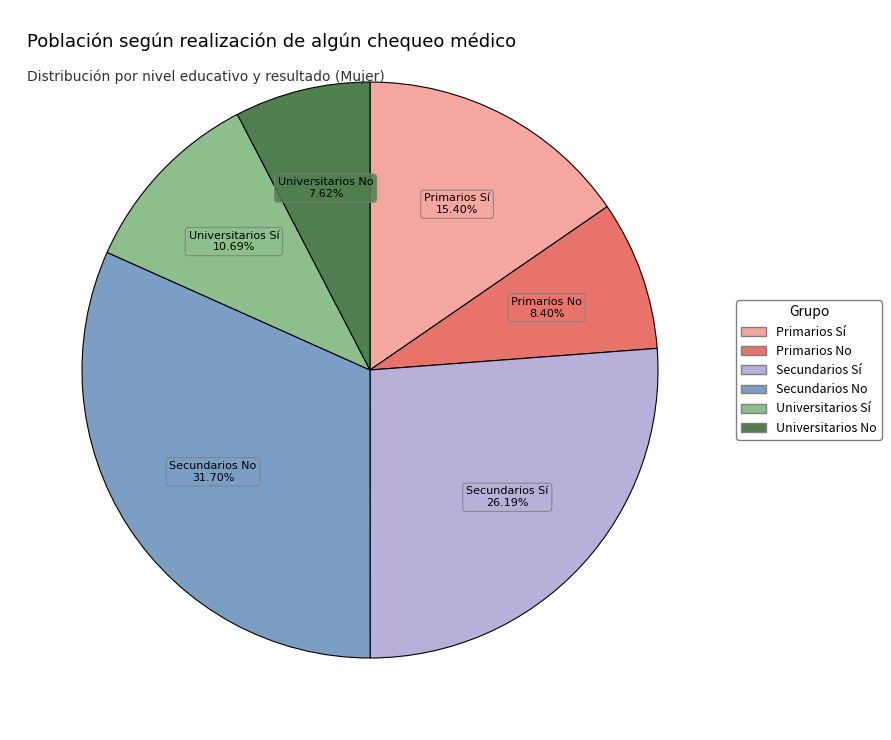

Between Universitarios No and Secundarios No, which is larger?

Secundarios No